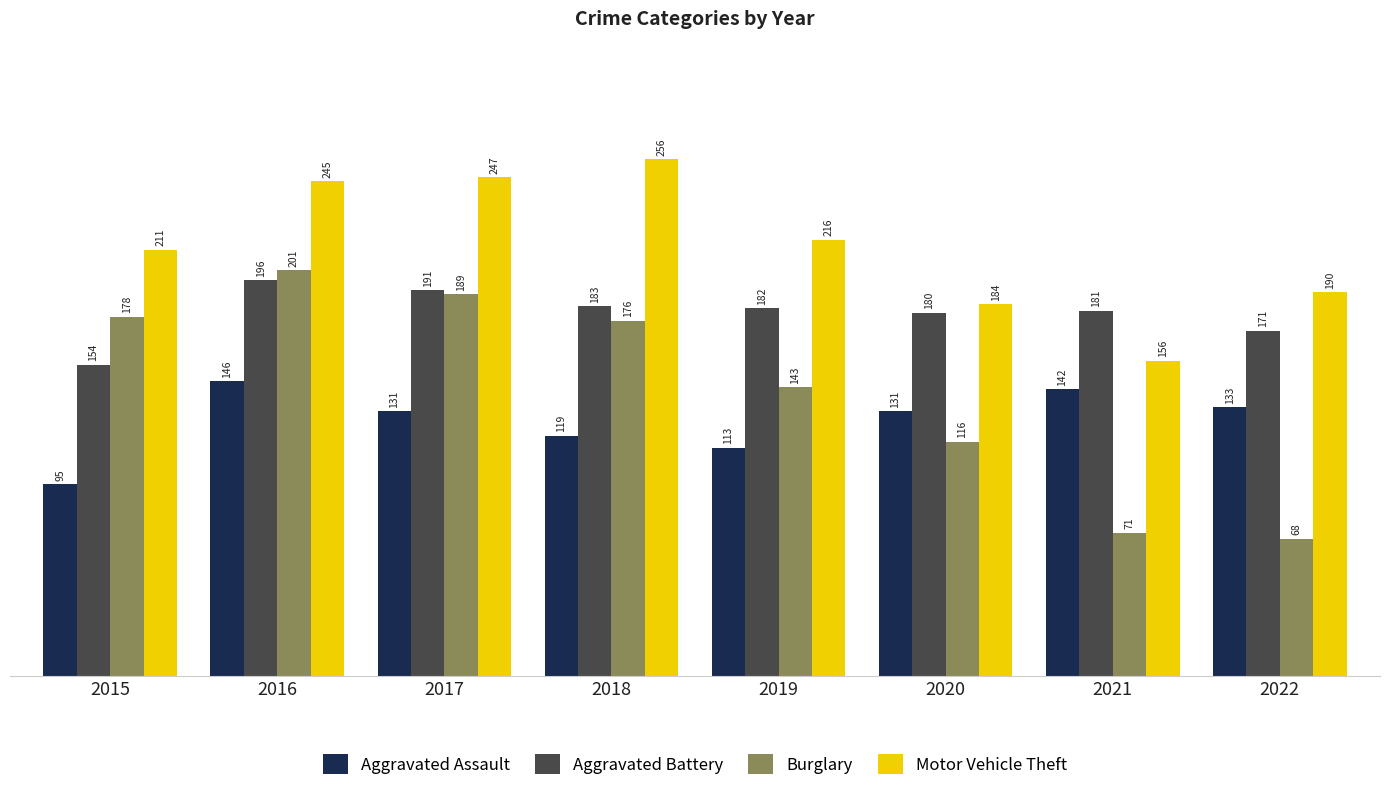

Reading left to right, list all the values displayed in this chart.

Aggravated Assault: 2015=95	2016=146	2017=131	2018=119	2019=113	2020=131	2021=142	2022=133
Aggravated Battery: 2015=154	2016=196	2017=191	2018=183	2019=182	2020=180	2021=181	2022=171
Burglary: 2015=178	2016=201	2017=189	2018=176	2019=143	2020=116	2021=71	2022=68
Motor Vehicle Theft: 2015=211	2016=245	2017=247	2018=256	2019=216	2020=184	2021=156	2022=190